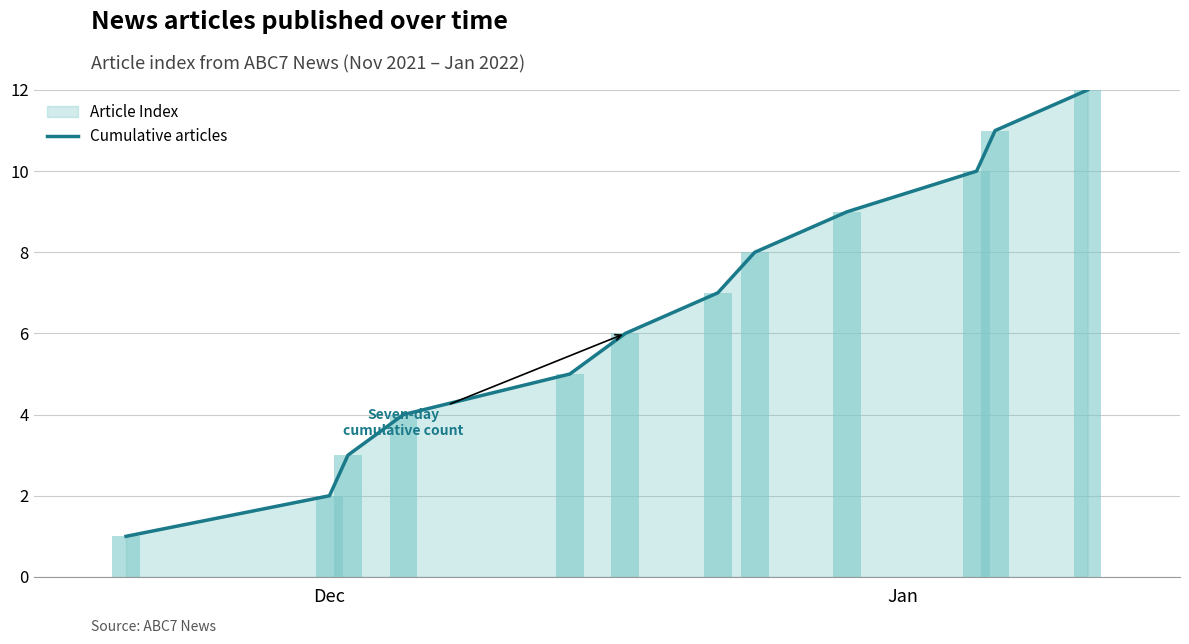

What is the difference between the maximum and minimum values?

11